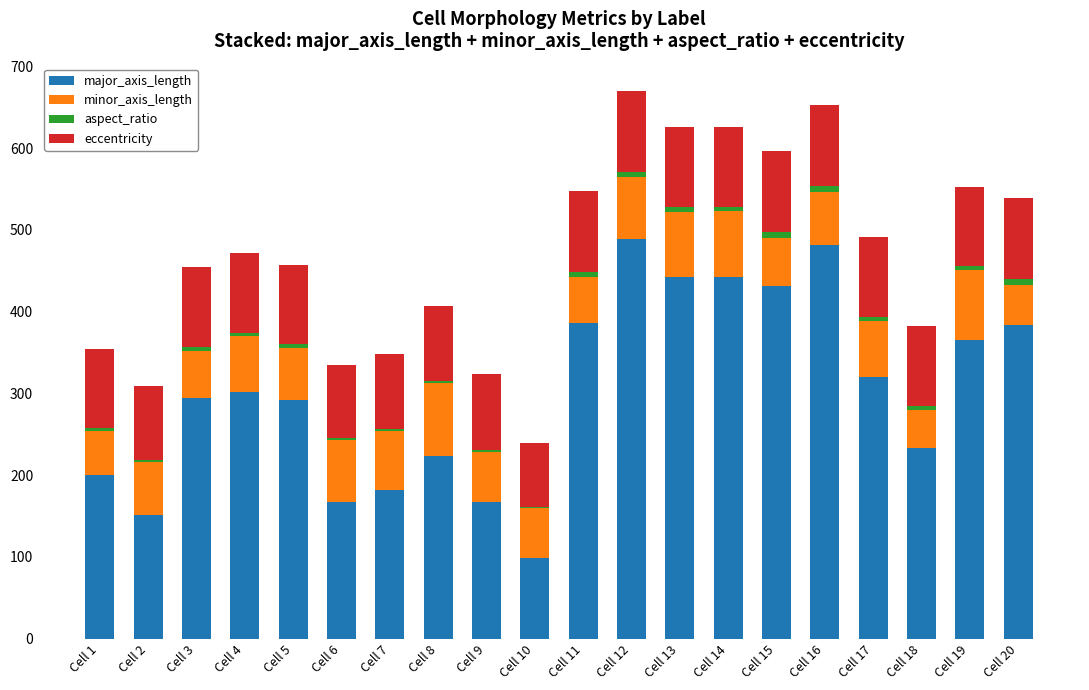

What is the maximum value for major_axis_length?

489.3